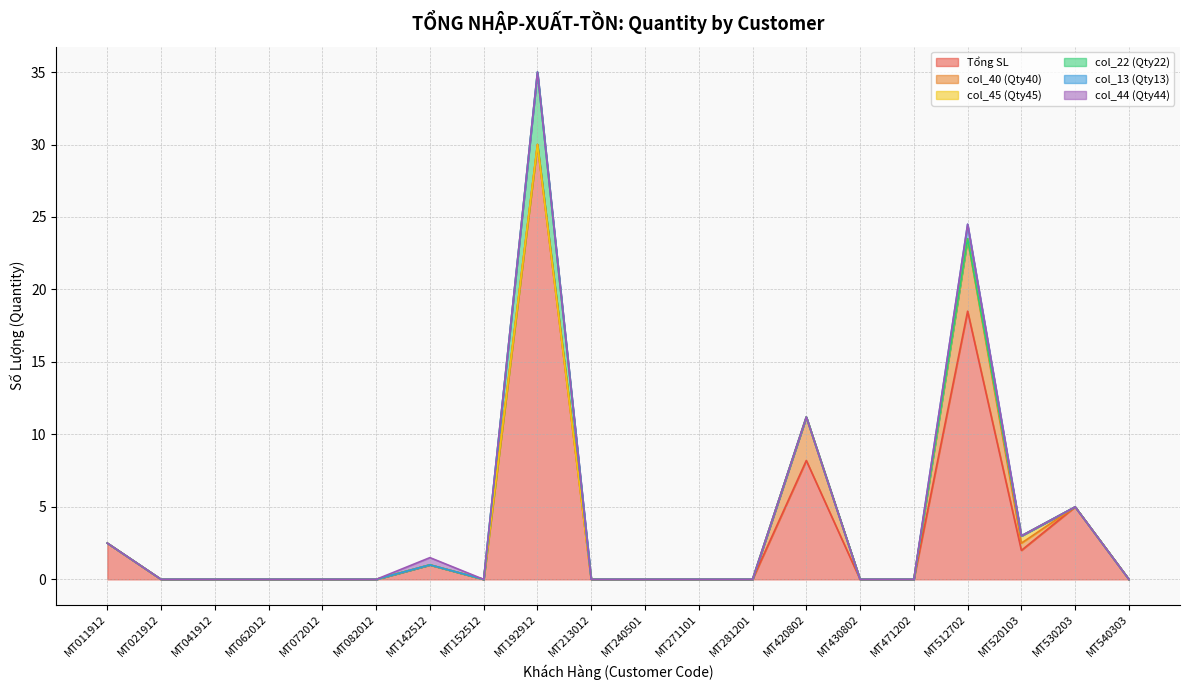

Does the chart have visible grid lines?

Yes